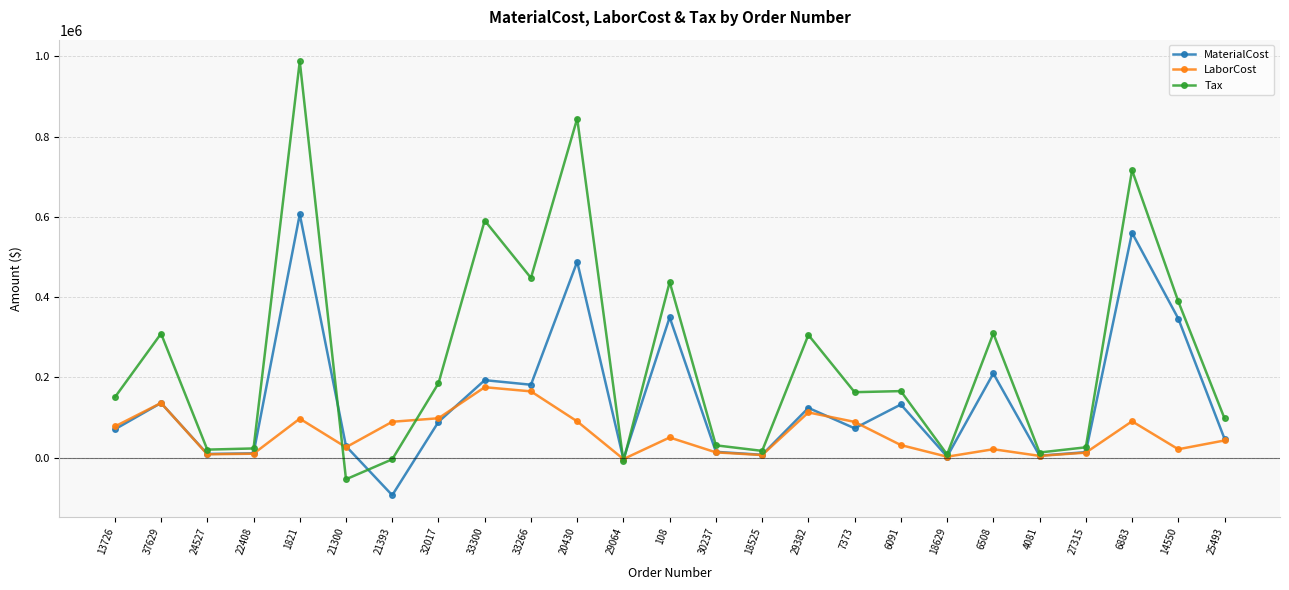

What is the maximum value for LaborCost?

175718.6